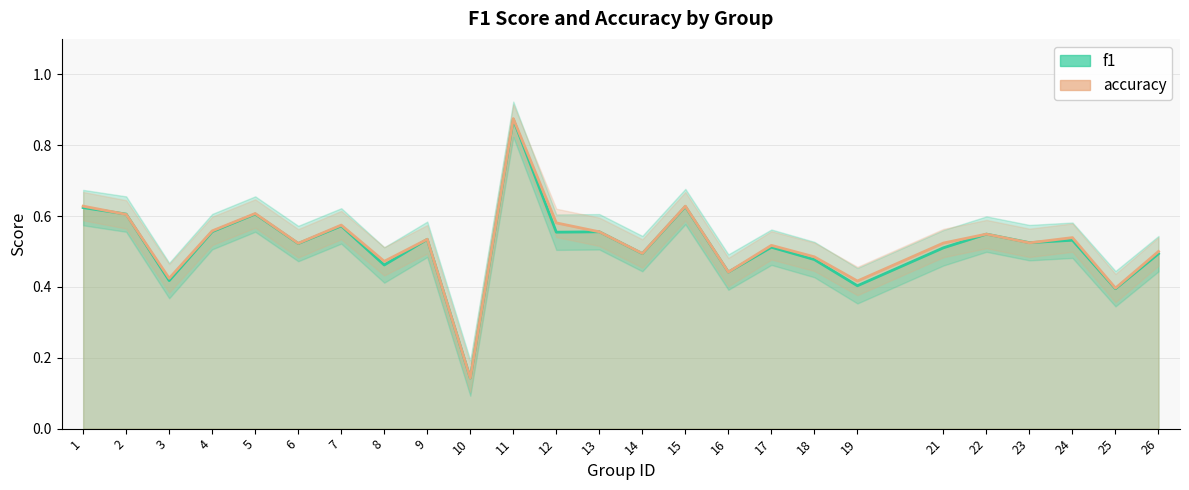

Does the chart display data point markers on the line(s)?

No